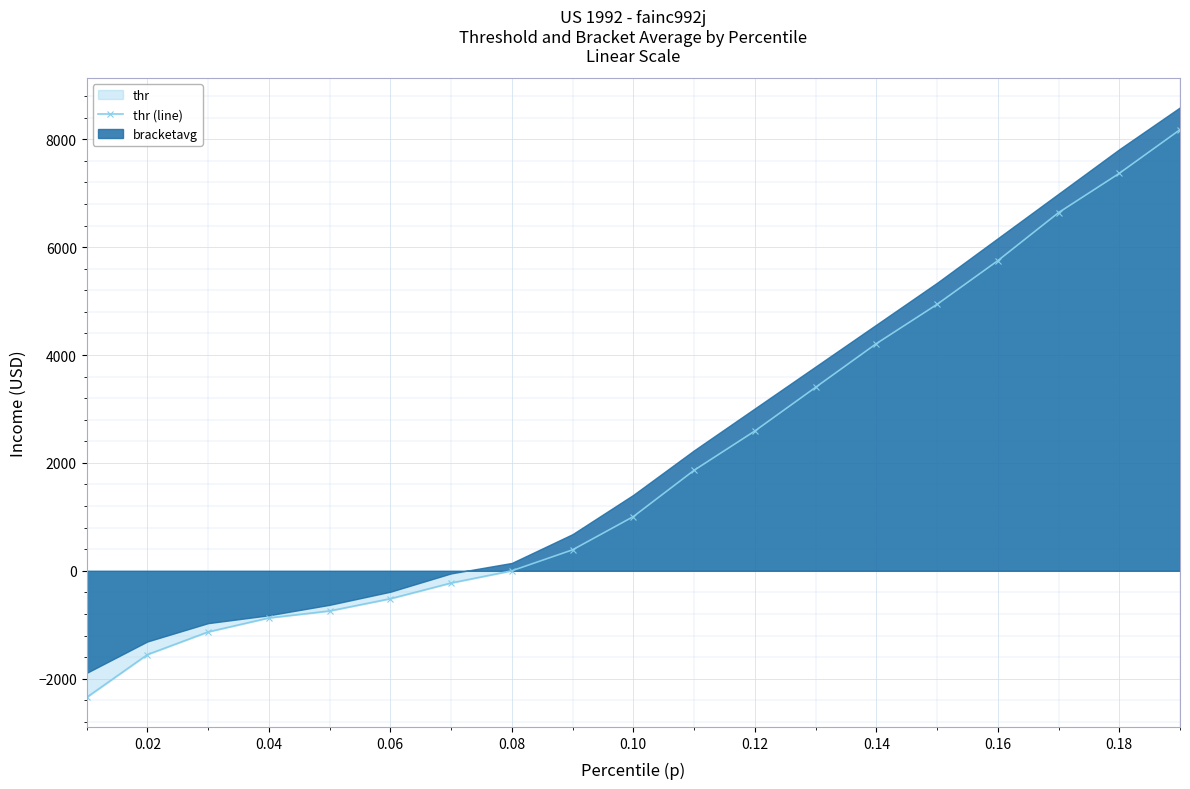

What is the maximum value for thr (line)?

8176.8